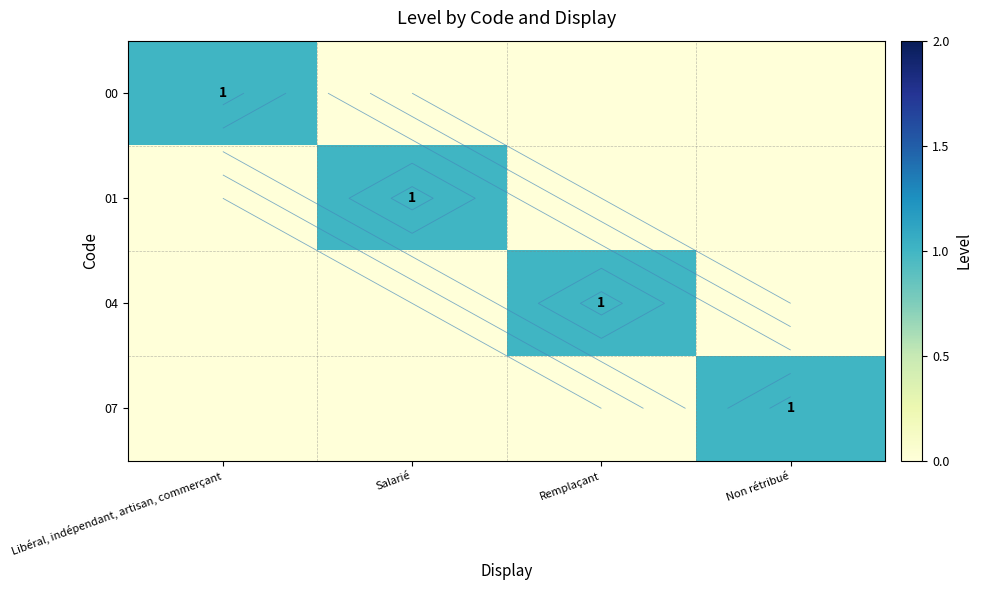

At Salarié, list the series in order from smallest to largest.

00, 04, 07, 01